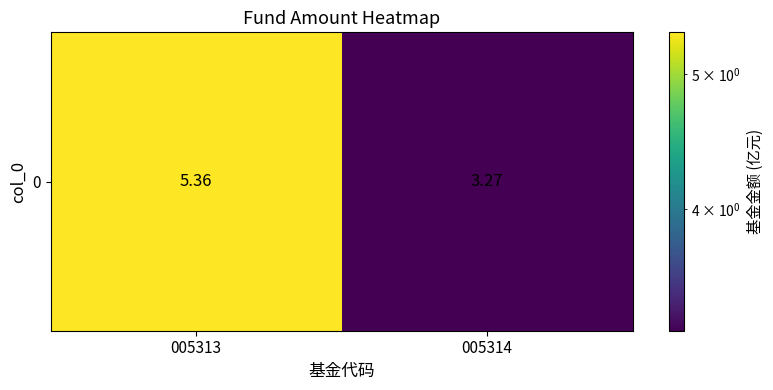

Reading right to left, transcribe all the data shown in this chart.

3.3	5.4